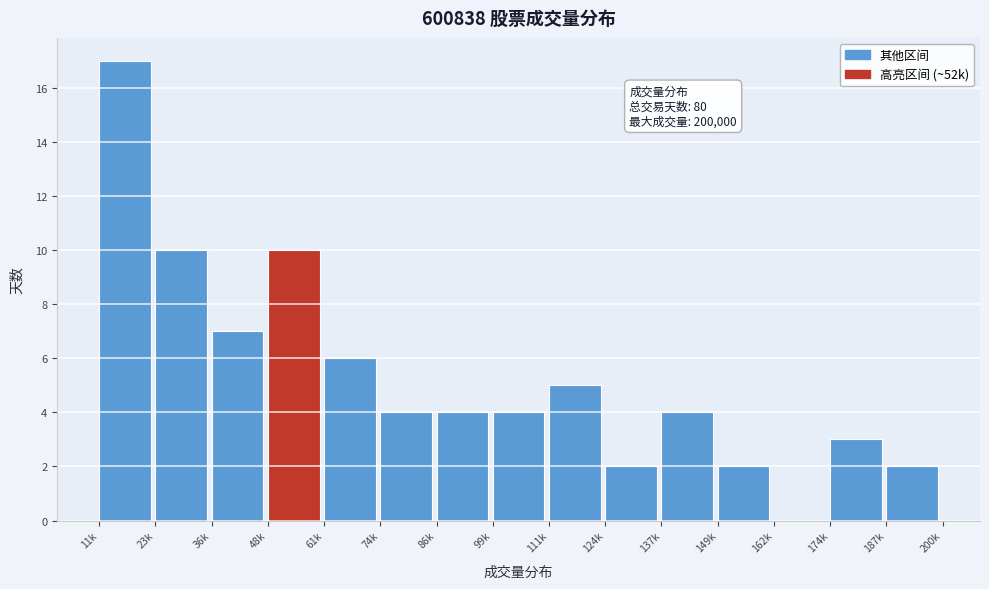

Reading left to right, list all the values displayed in this chart.

11k=17	23k=10	36k=7	48k=10	61k=6	74k=4	86k=4	99k=4	111k=5	124k=2	137k=4	149k=2	162k=0	174k=3	187k=2